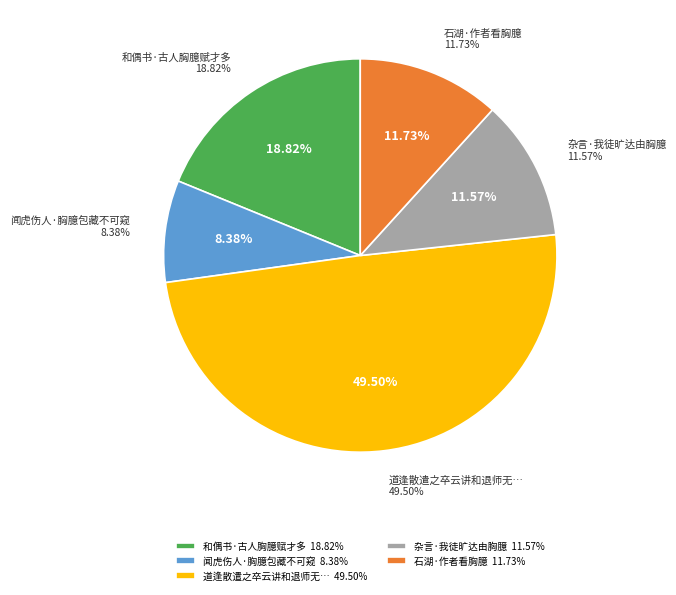

Which category has the biggest portion of the pie?

道逢散遣之卒云讲和退师无所用之矣辄以二十六句道胸臆